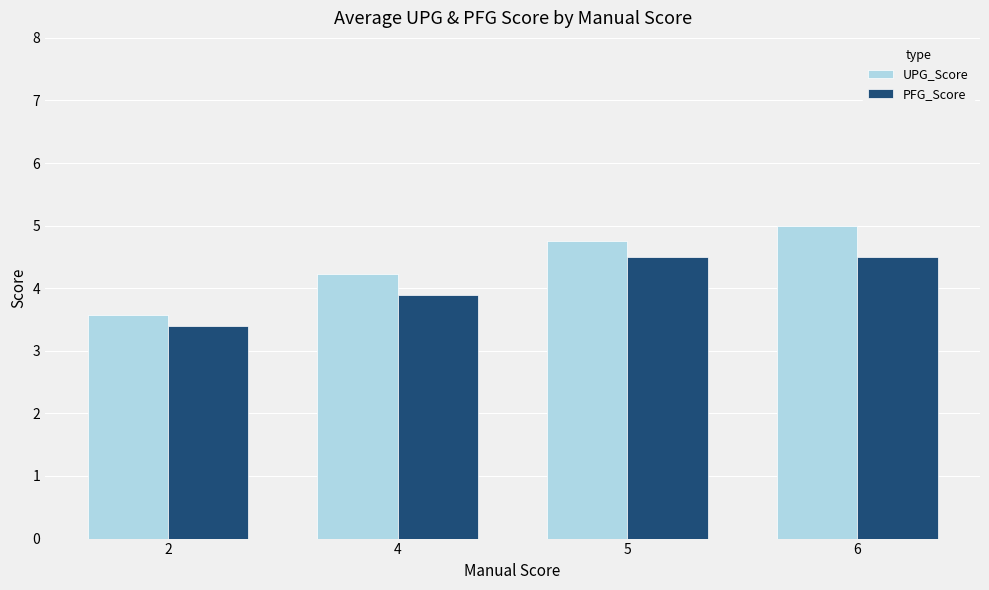

Rank the series by their average value, from highest to lowest.

UPG_Score, PFG_Score